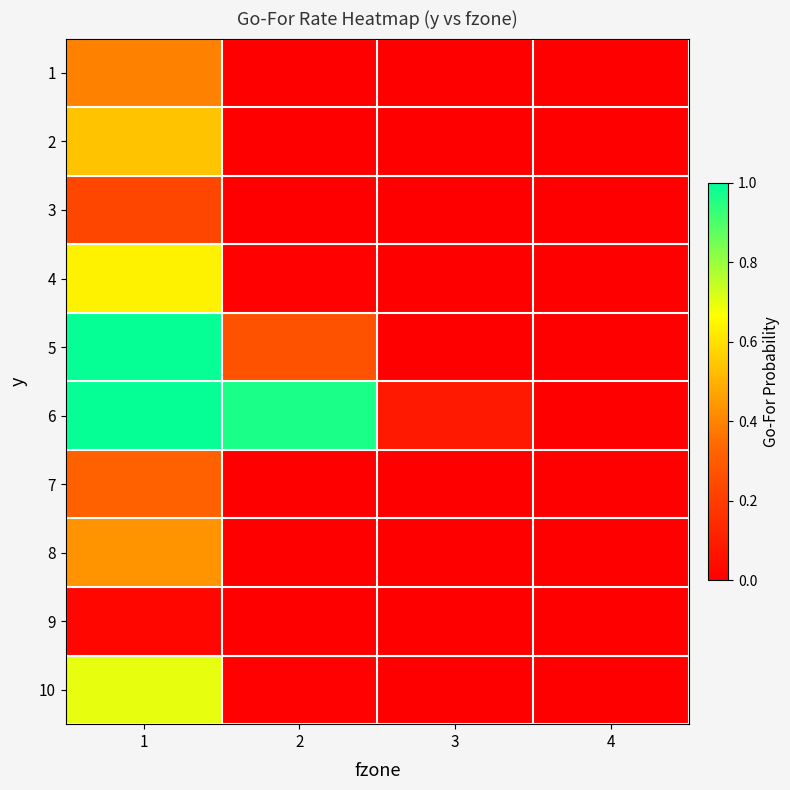

Reading left to right, extract all data points from this chart.

1: 1=0.4	2=0.0	3=0.0	4=0.0
2: 1=0.5	2=0.0	3=0.0	4=0.0
3: 1=0.2	2=0.0	3=0.0	4=0.0
4: 1=0.6	2=0.0	3=0.0	4=0.0
5: 1=1.0	2=0.3	3=0.0	4=0.0
6: 1=1.0	2=1.0	3=0.1	4=0.0
7: 1=0.3	2=0.0	3=0.0	4=0.0
8: 1=0.4	2=0.0	3=0.0	4=0.0
9: 1=0.0	2=0.0	3=0.0	4=0.0
10: 1=0.7	2=0.0	3=0.0	4=0.0